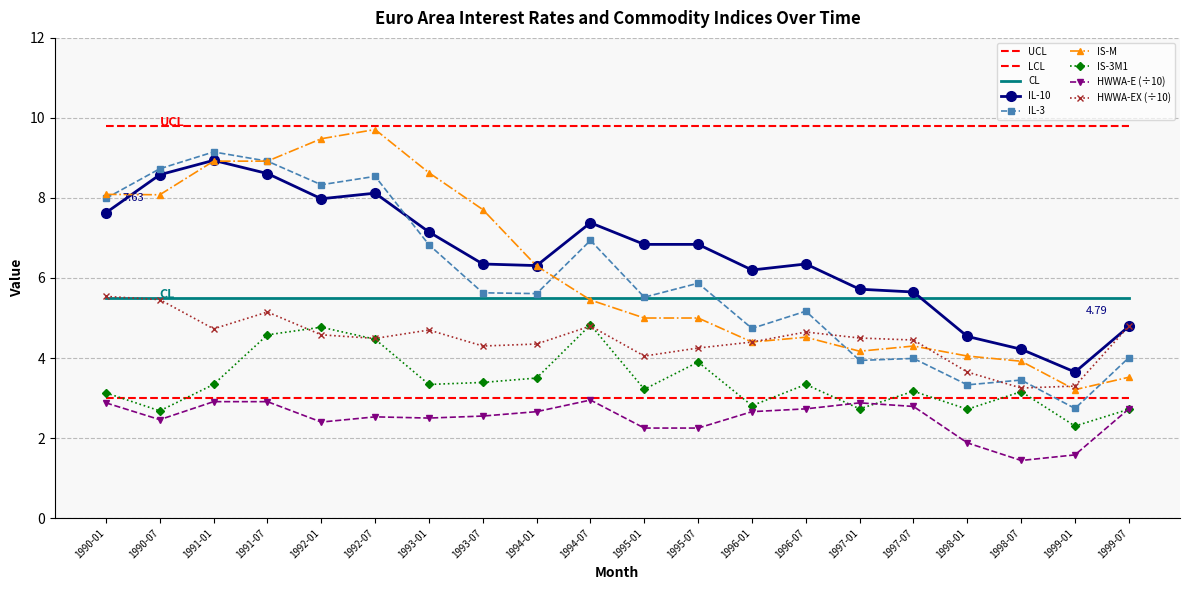

How many series are shown in this chart?

9